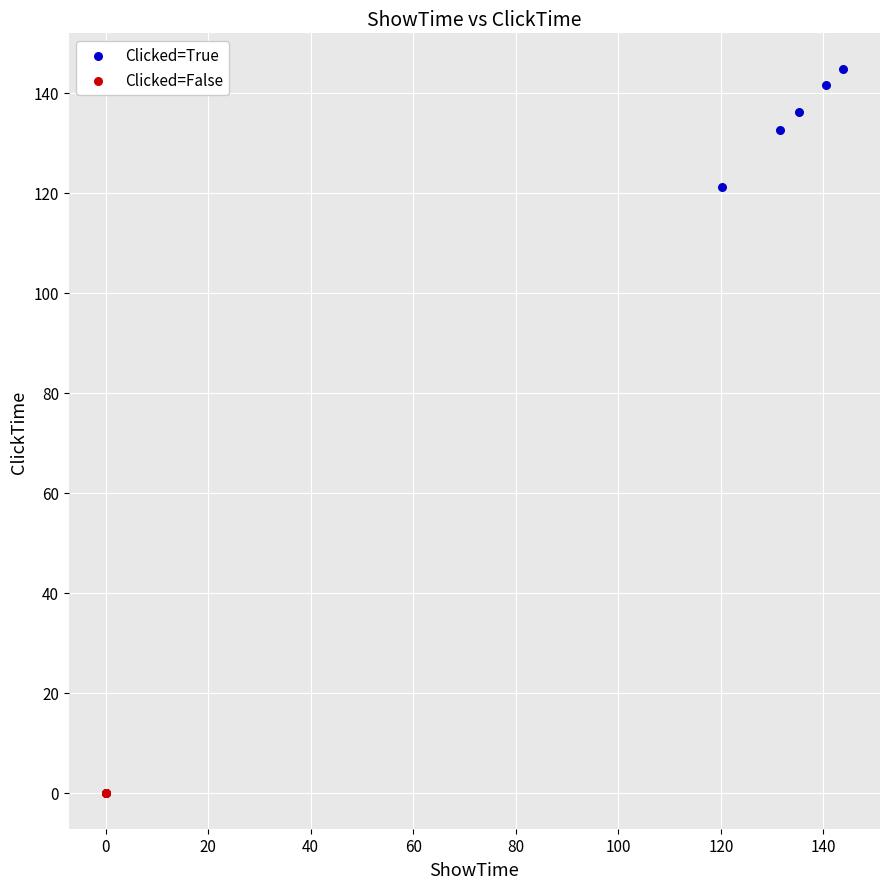

What are all the series names shown in the legend?

Clicked=True, Clicked=False